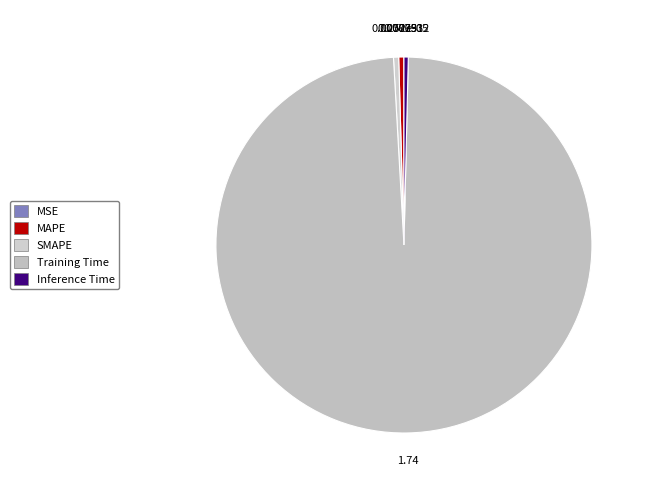

To the nearest percent, what is the average slice percentage?

20%